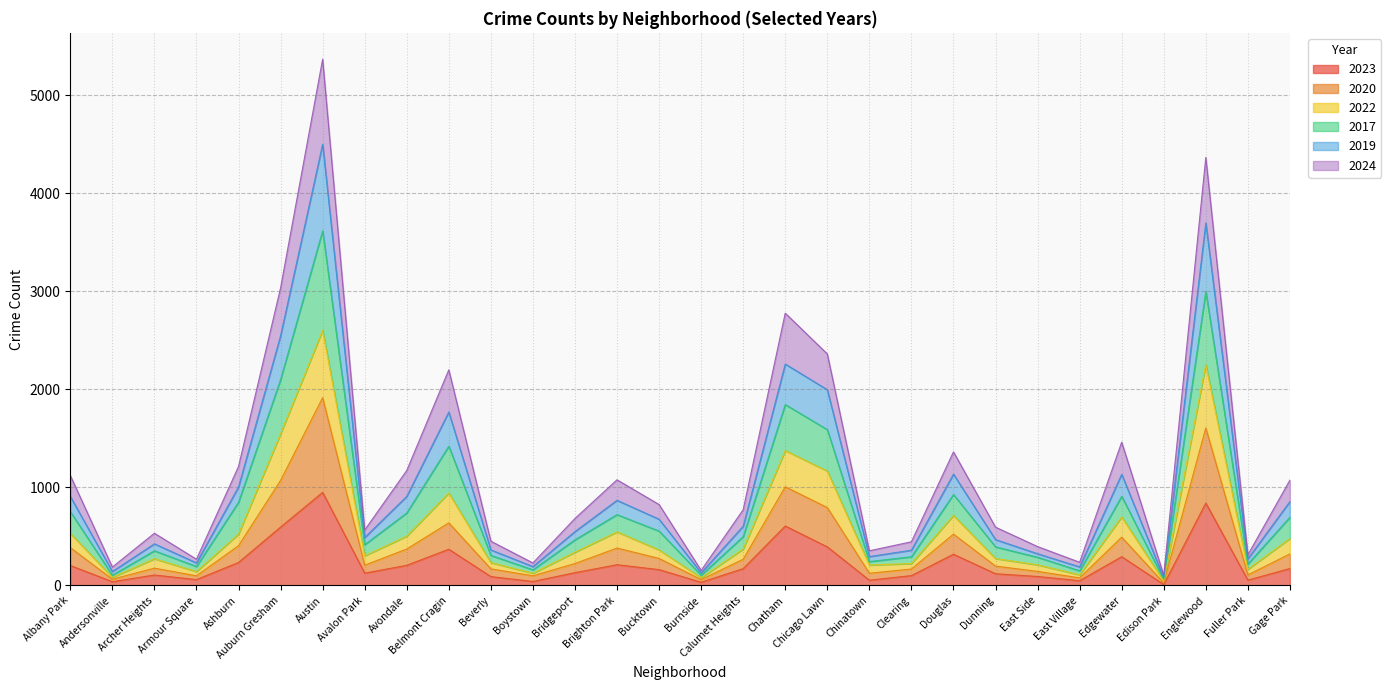

What is the greatest value displayed?

5369